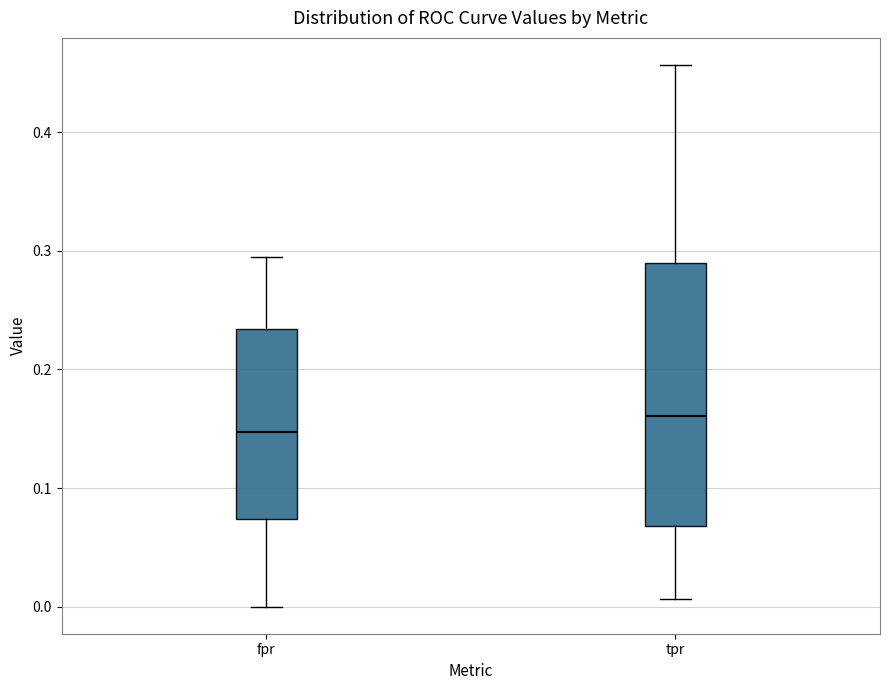

Which box is the tallest, from its lower edge to its upper edge?

tpr